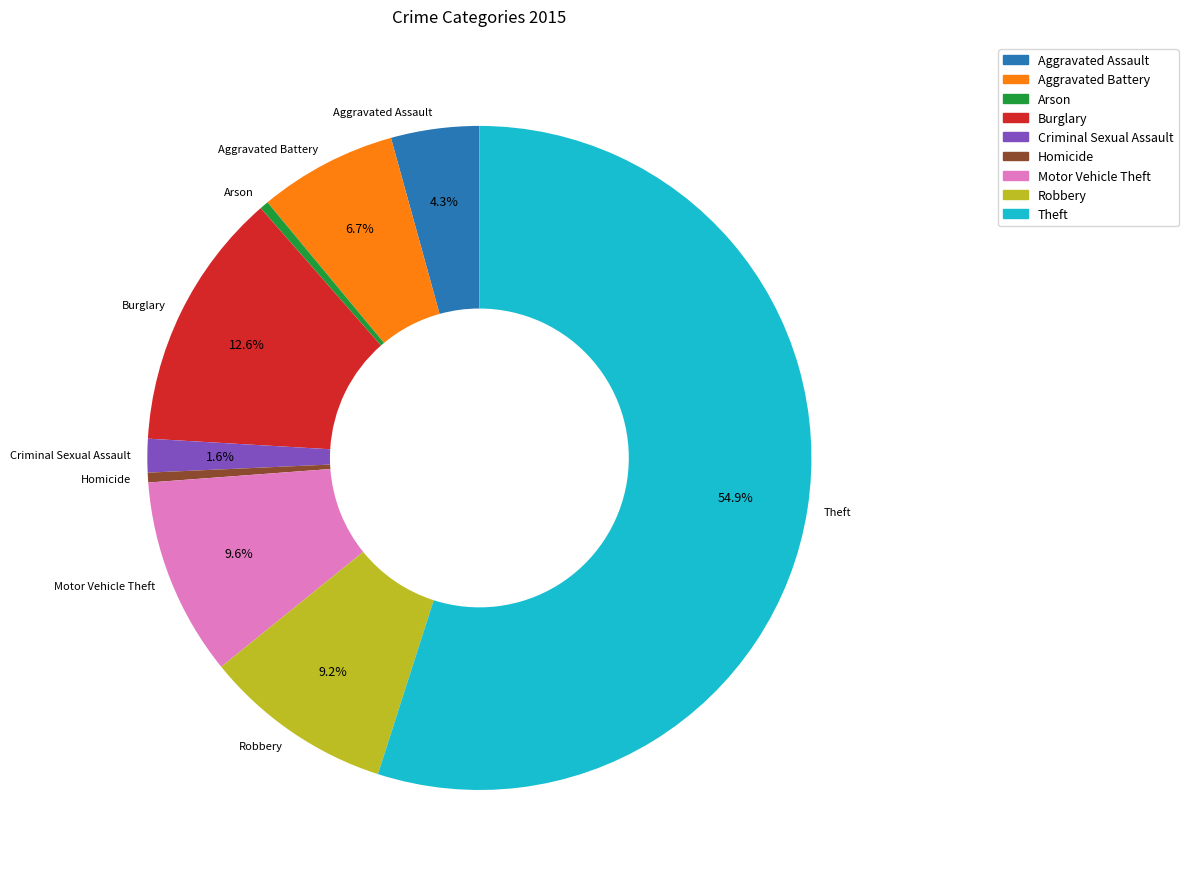

To the nearest percent, what is the combined percentage of Burglary and Aggravated Assault?

17%